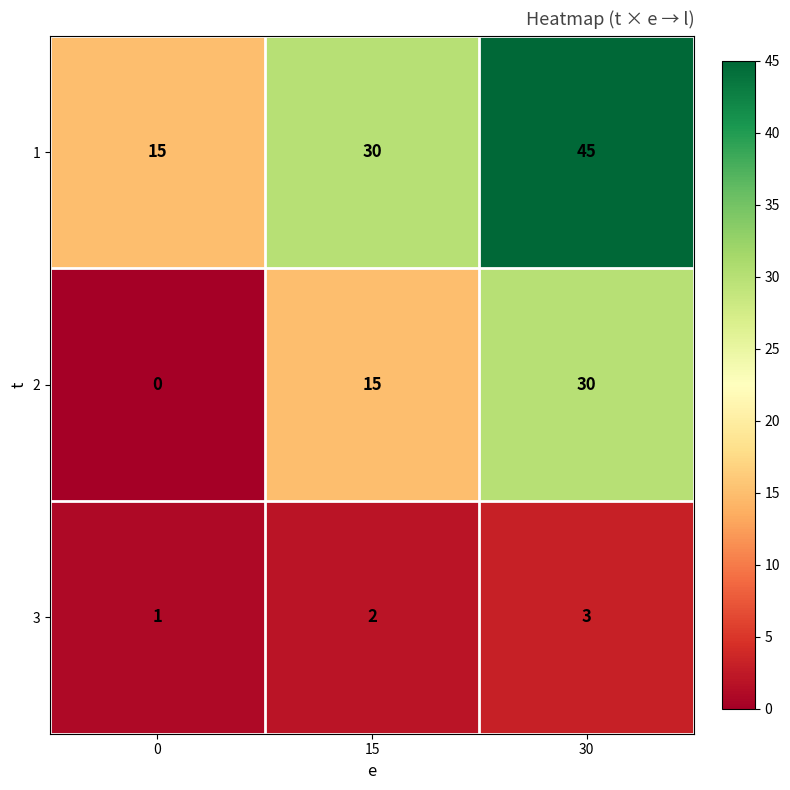

Rank the series by their maximum value, from lowest to highest.

3, 2, 1